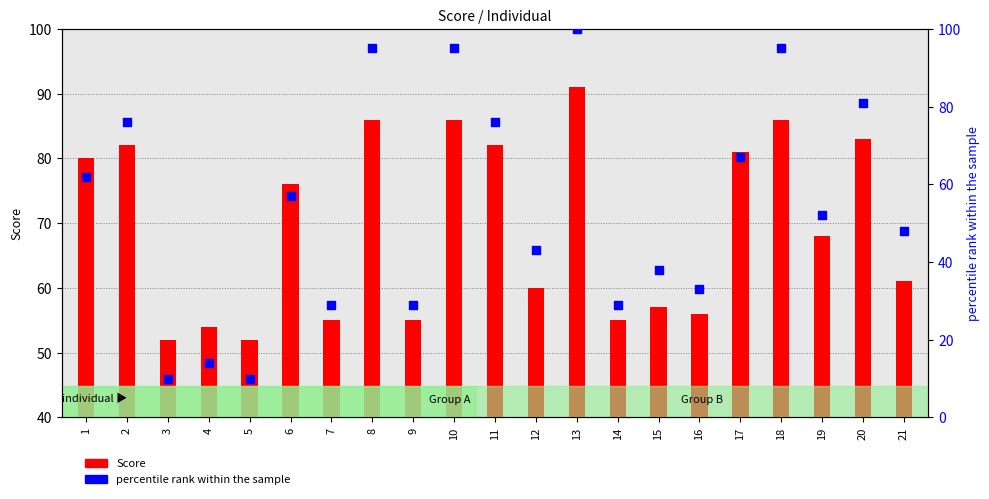

What are all the series names shown in the legend?

Score, percentile rank within the sample